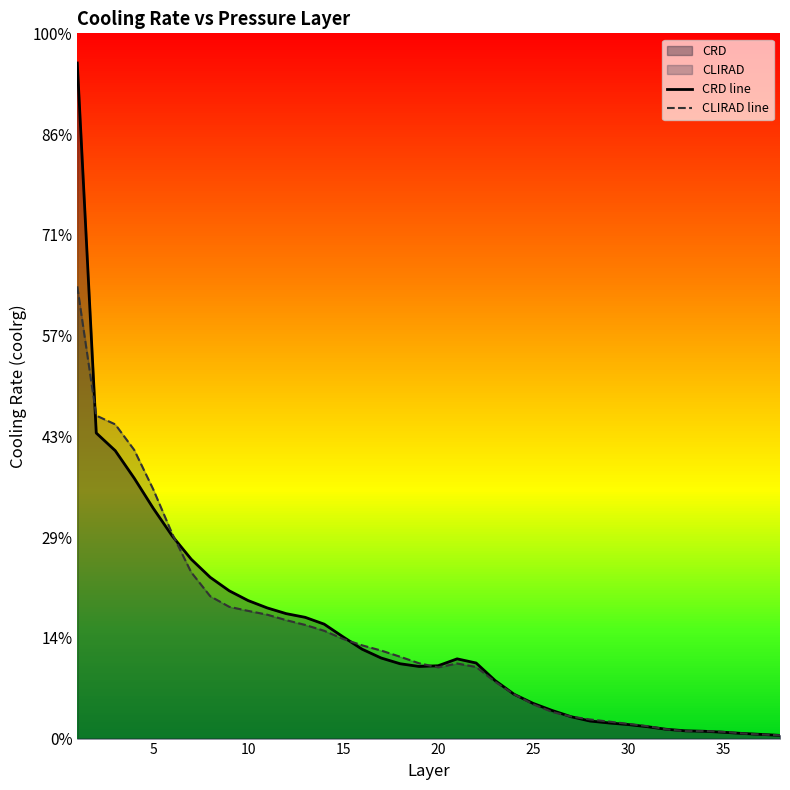

In CRD line, how many points are lower than both neighbors (excluding endpoints)?

1